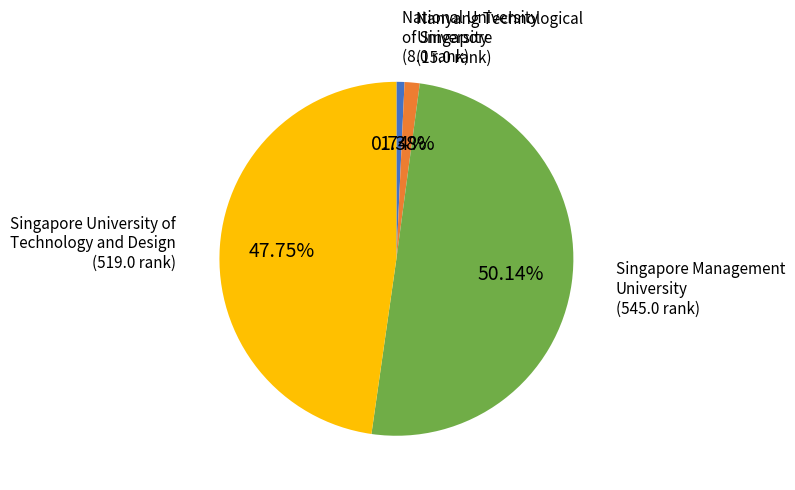

What is the smallest slice in the pie chart?

National University of Singapore